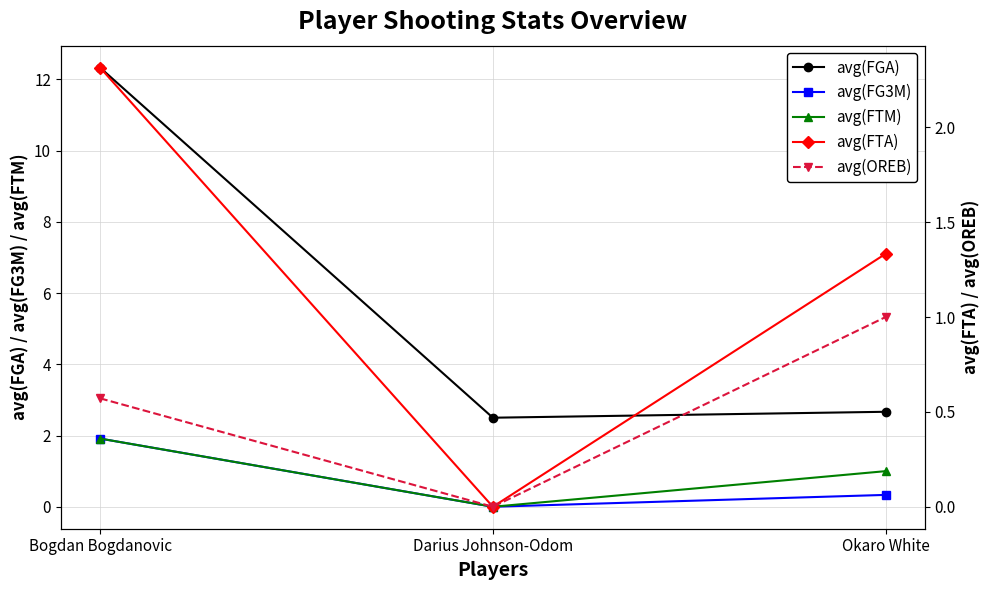

Is this an area chart (filled region under the line)?

No